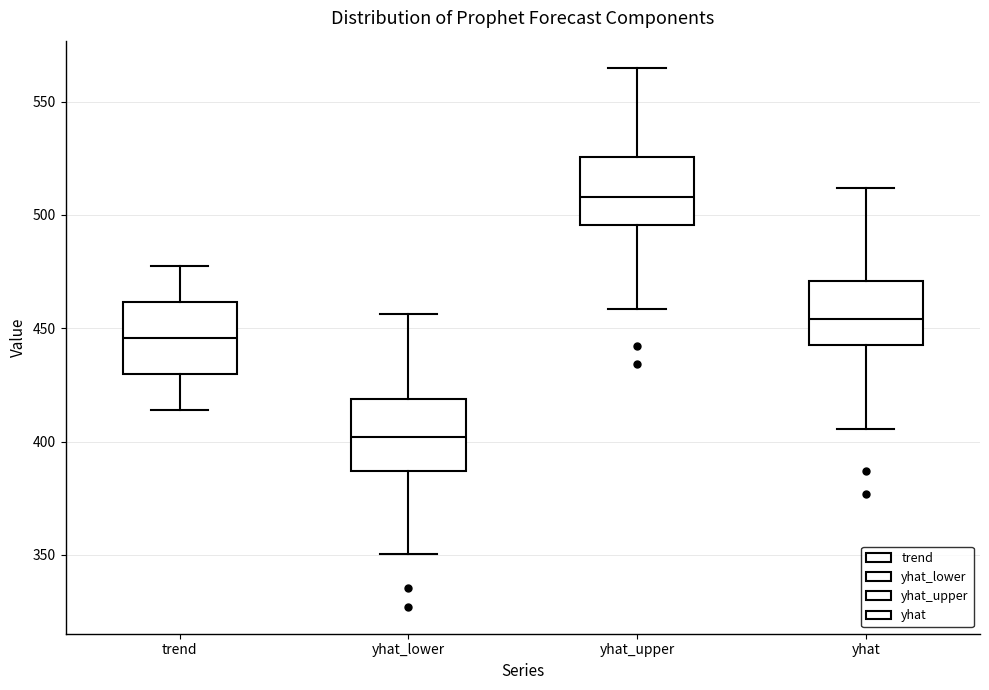

Which box has the highest median line?

yhat_upper